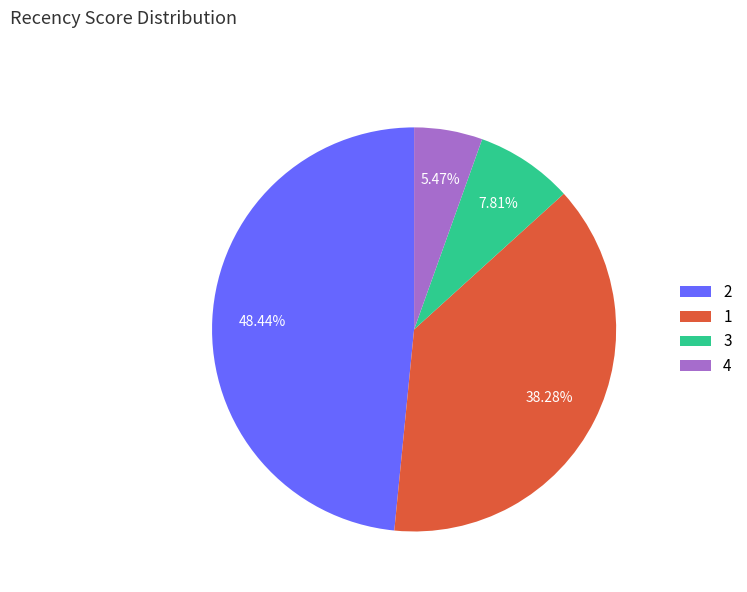

Between 3 and 4, which is larger?

3